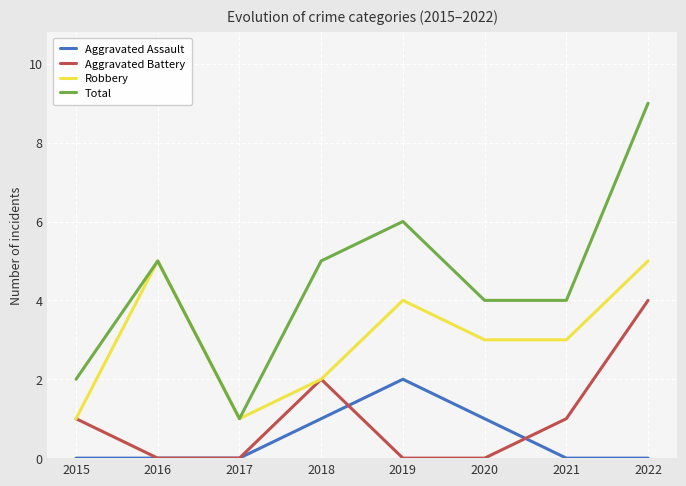

At 2020, list the series in order from largest to smallest.

Total, Robbery, Aggravated Assault, Aggravated Battery